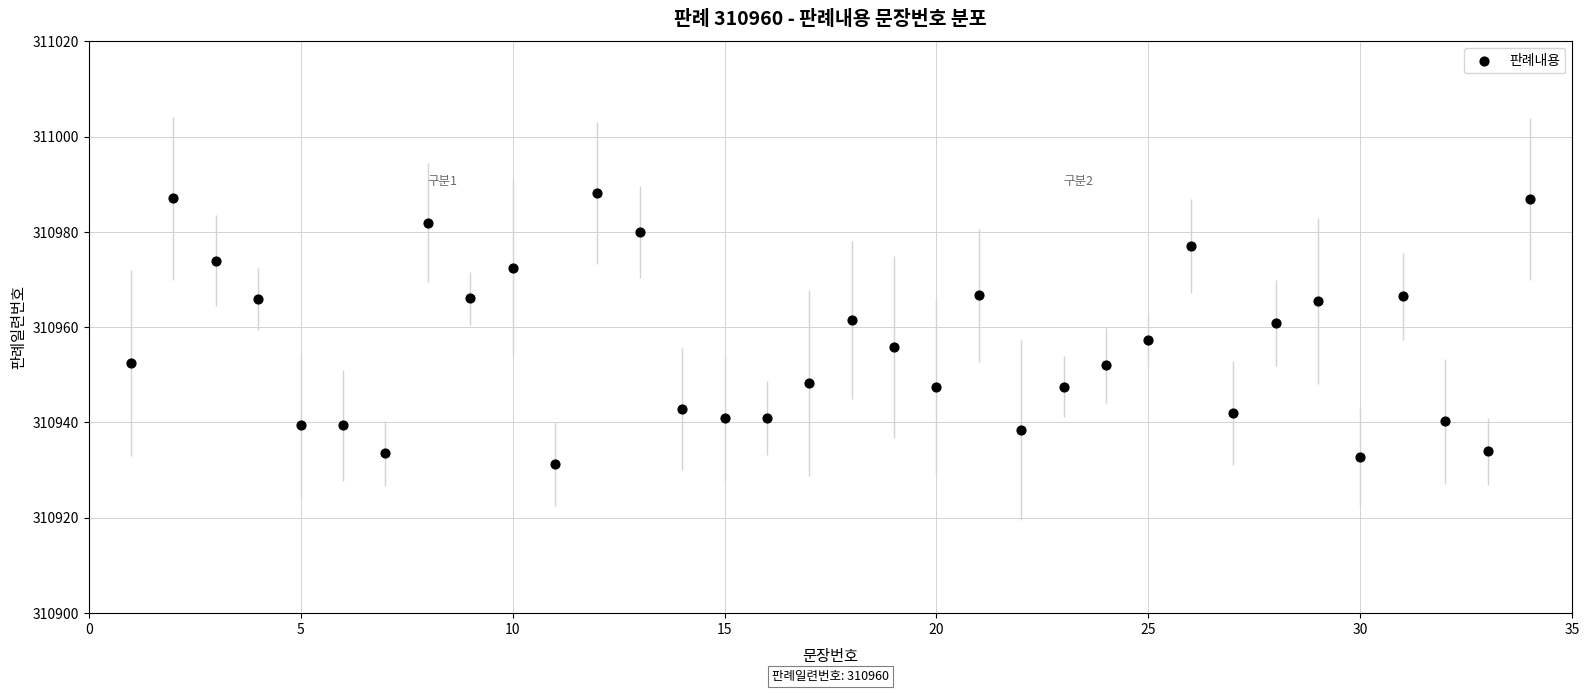

What is the range of X values (max minus min)?

33.0